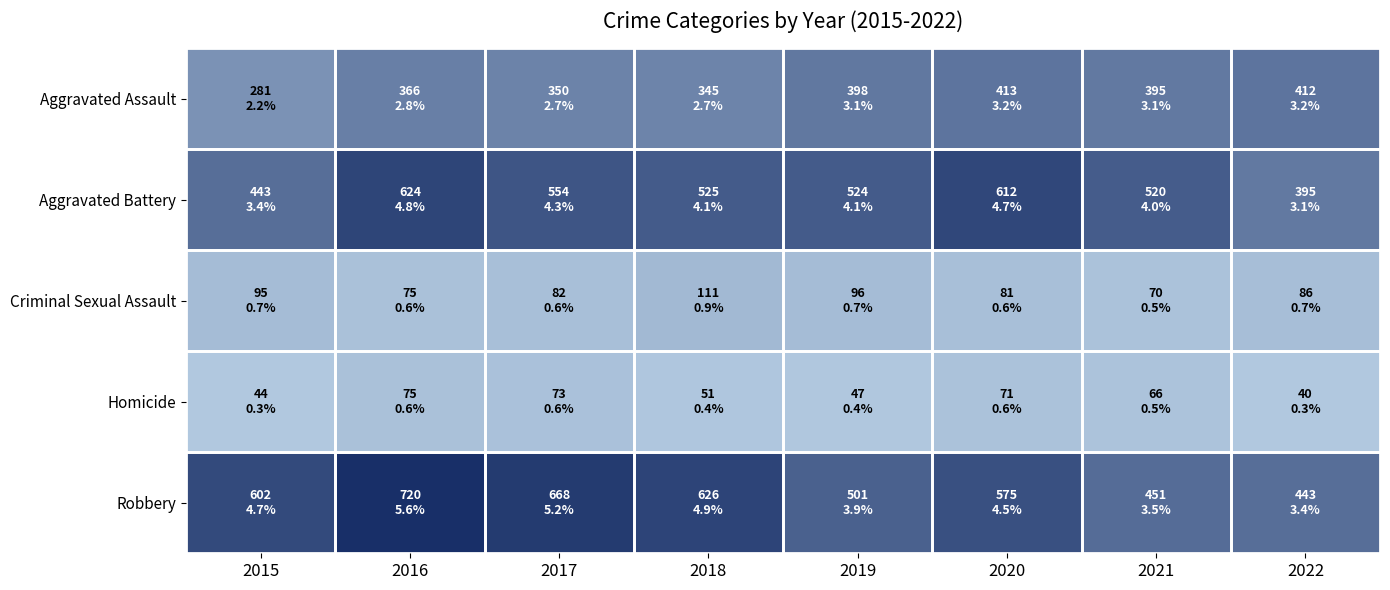

At how many categories does at least one series exceed 637?

2